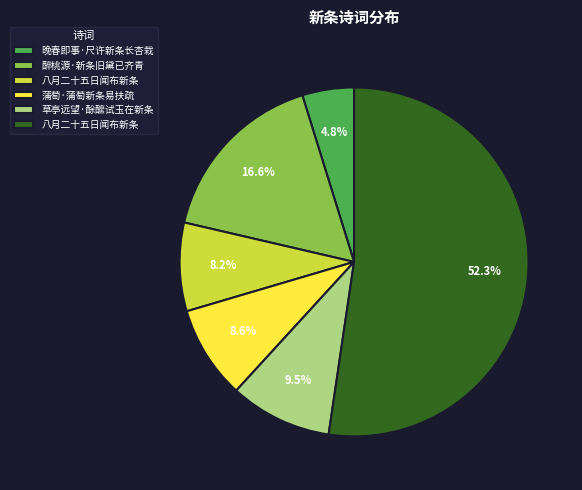

To the nearest percent, what is the difference between the largest and smallest slice percentages?

48%